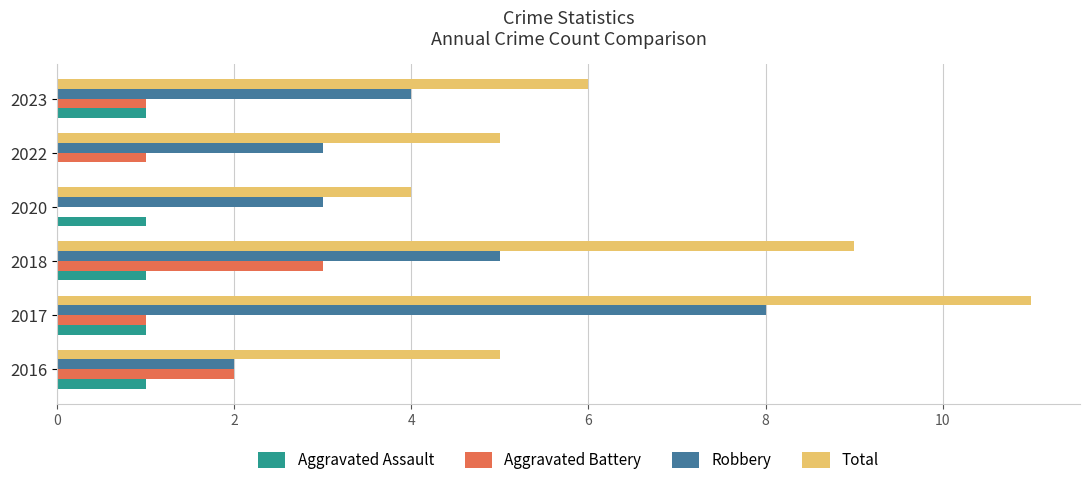

At which category is the sum across all series the highest?

2017